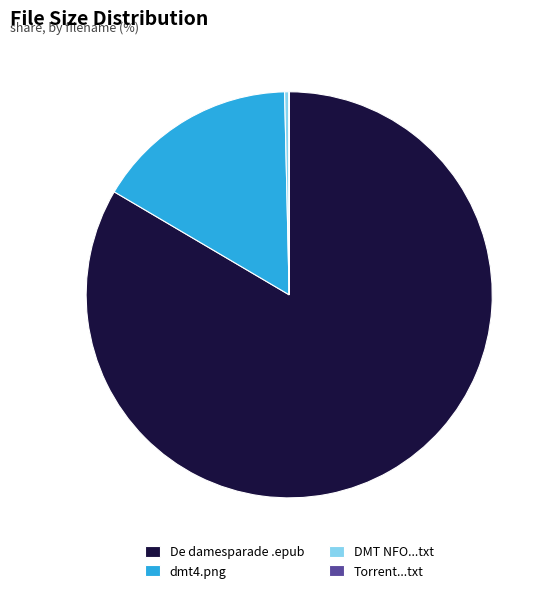

Is it true that dmt4.png is 16% of the pie?

True